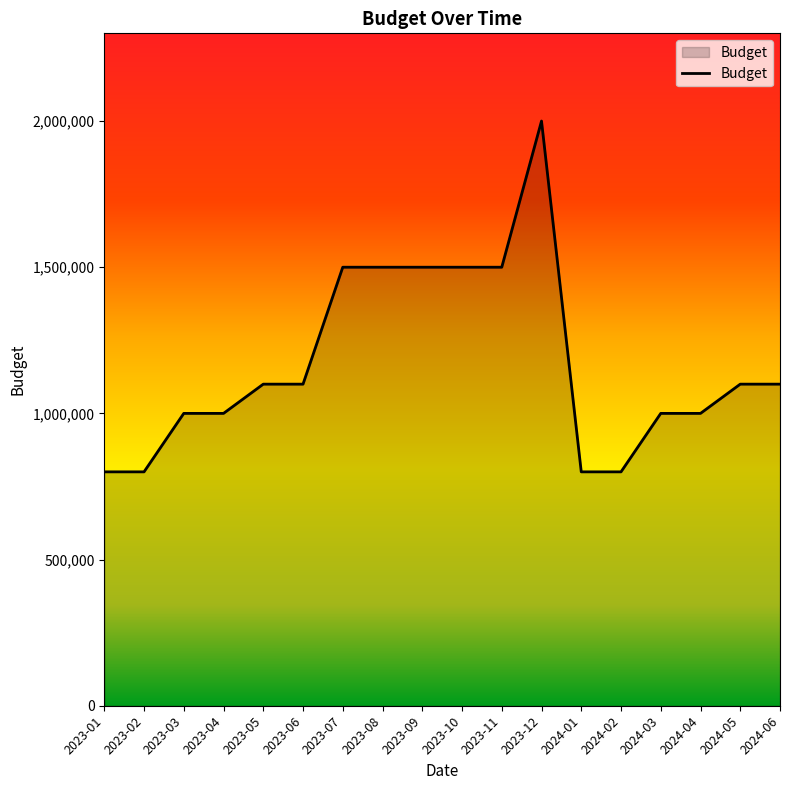

What is the difference between the maximum and minimum values?

1200000